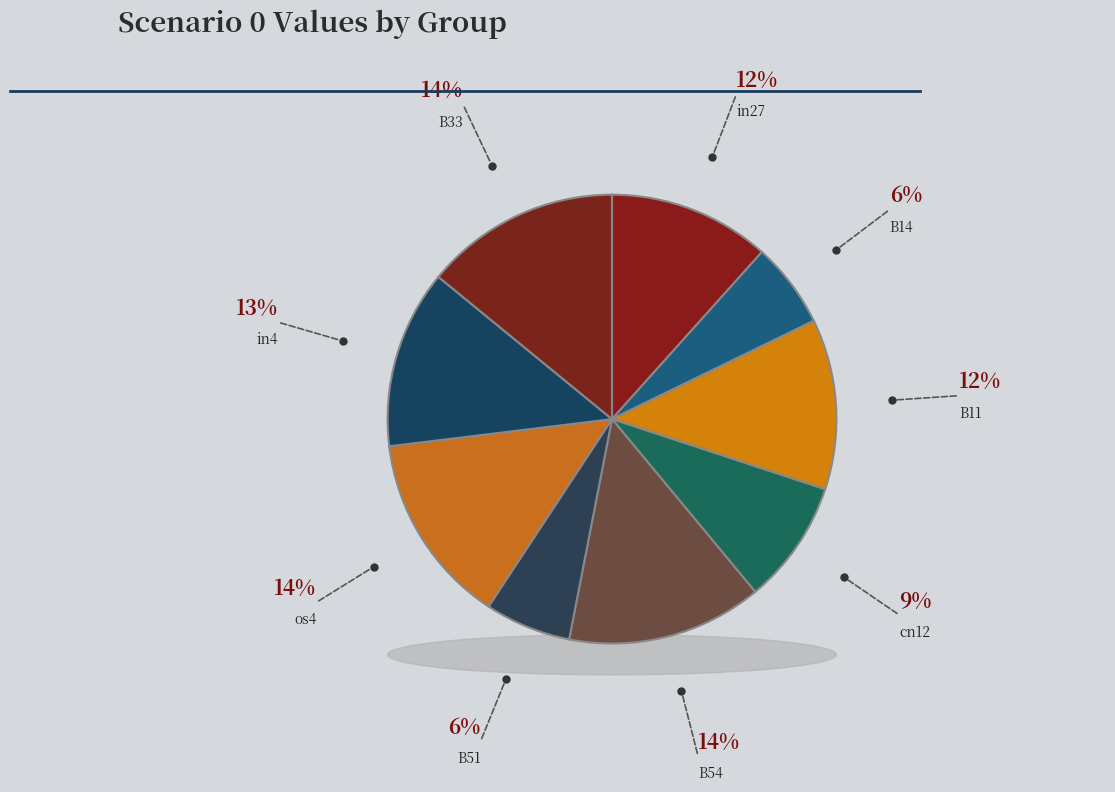

What is the change in value from B11 to cn12?

-0.2